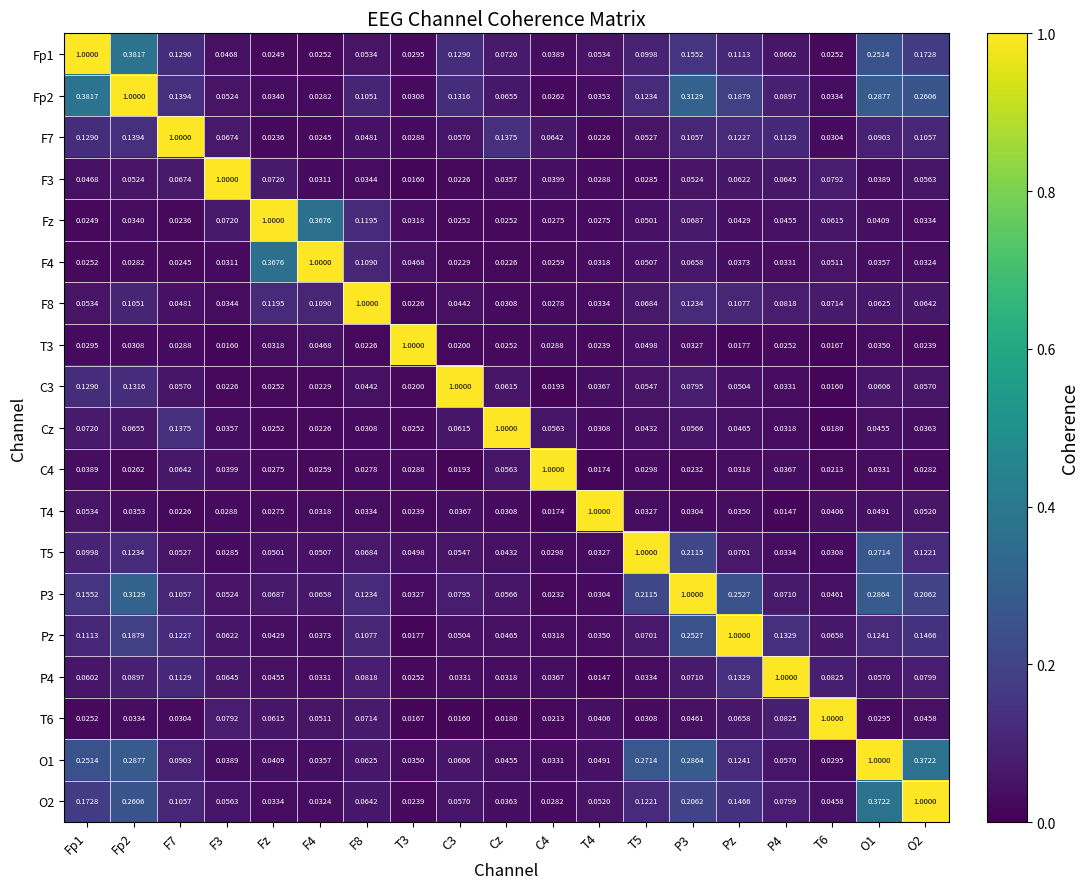

At which category is the sum across all series the highest?

Fp2